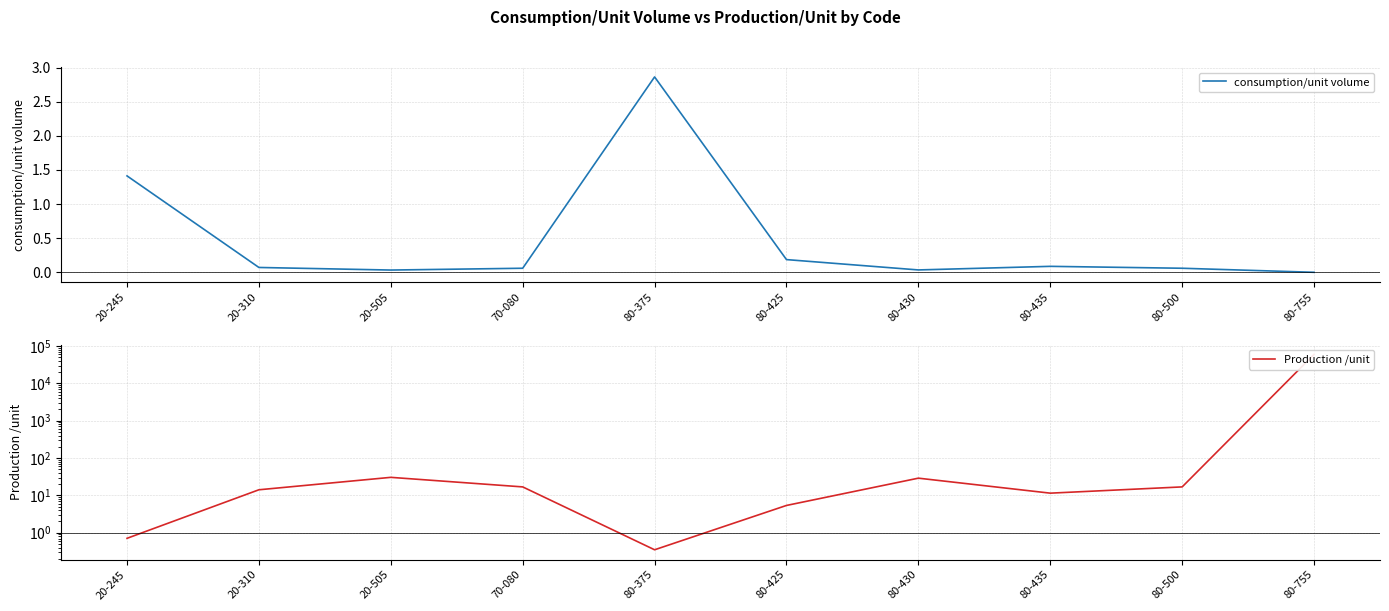

Between 20-310 and 80-425, which is larger?

80-425